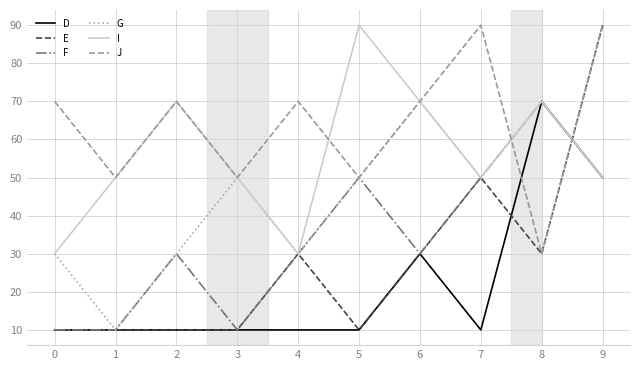

What is the maximum value shown in the chart?

90